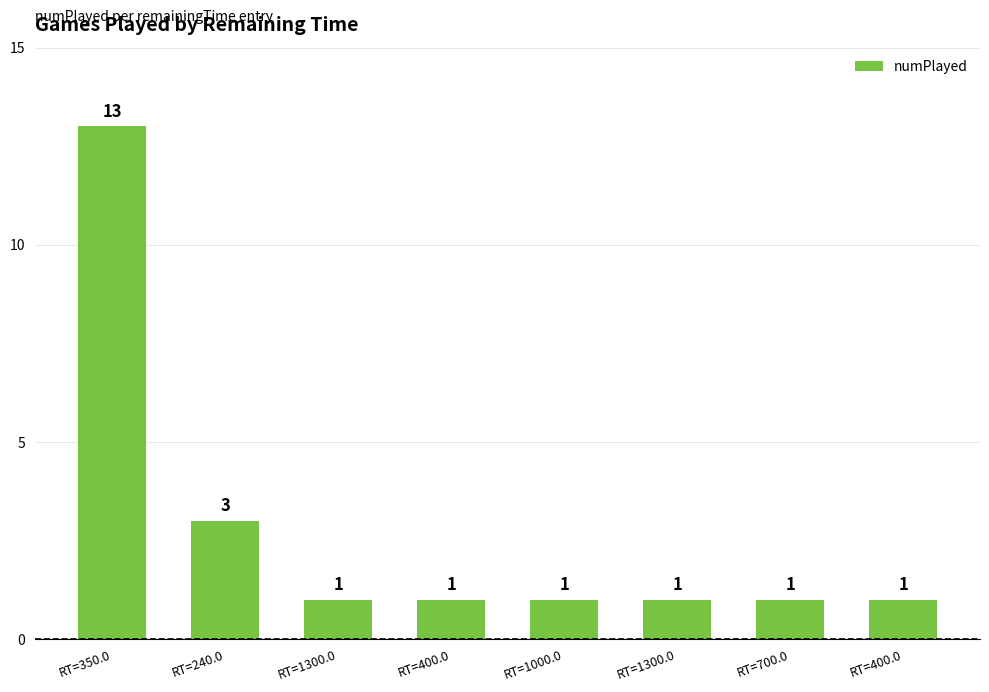

Approximately how many times larger is the value at RT=1300.0 compared to RT=400.0?

1.0